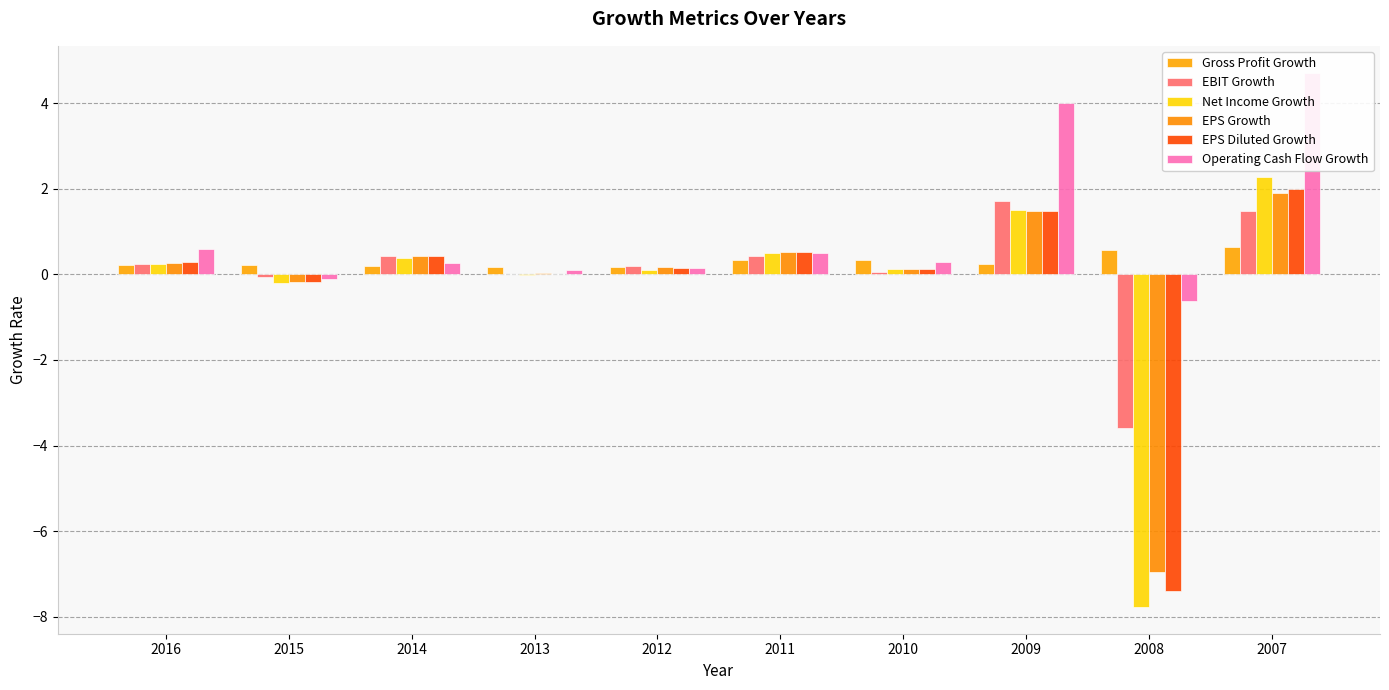

How many values in the EPS Growth series exceed 0?

8